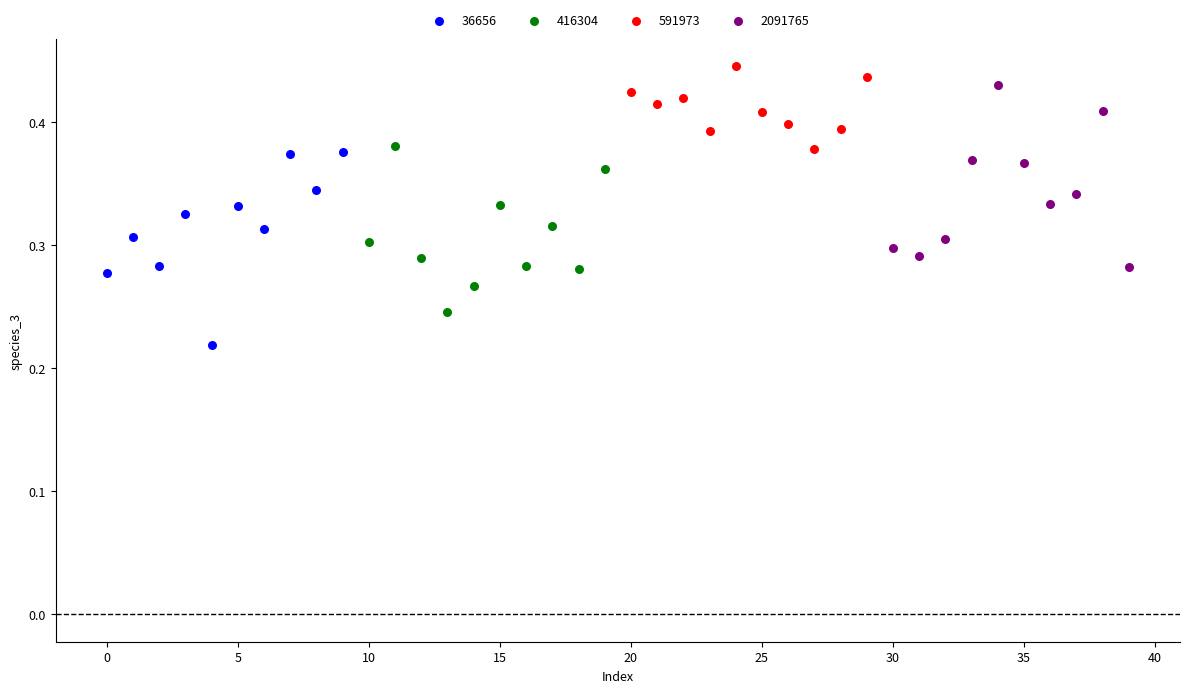

Which series contains the lowest Y value?

36656